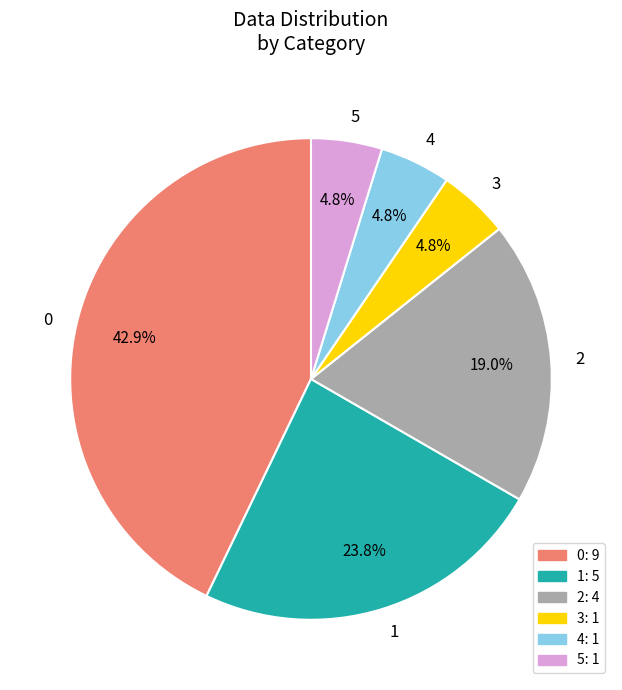

Do 4 and 0 together represent more than half of the pie?

No